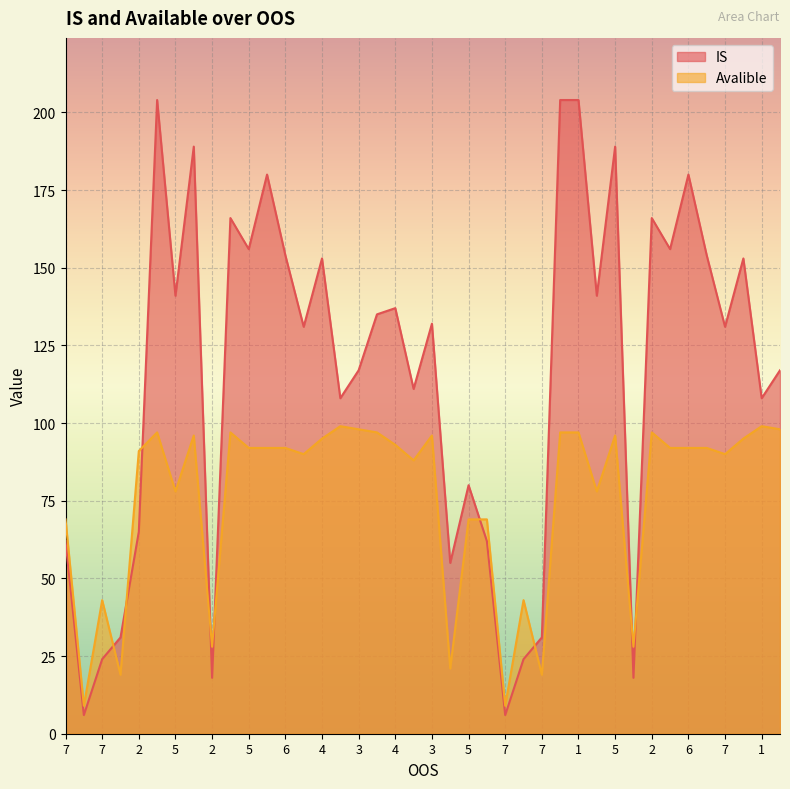

Which series has the largest range (max minus min)?

IS